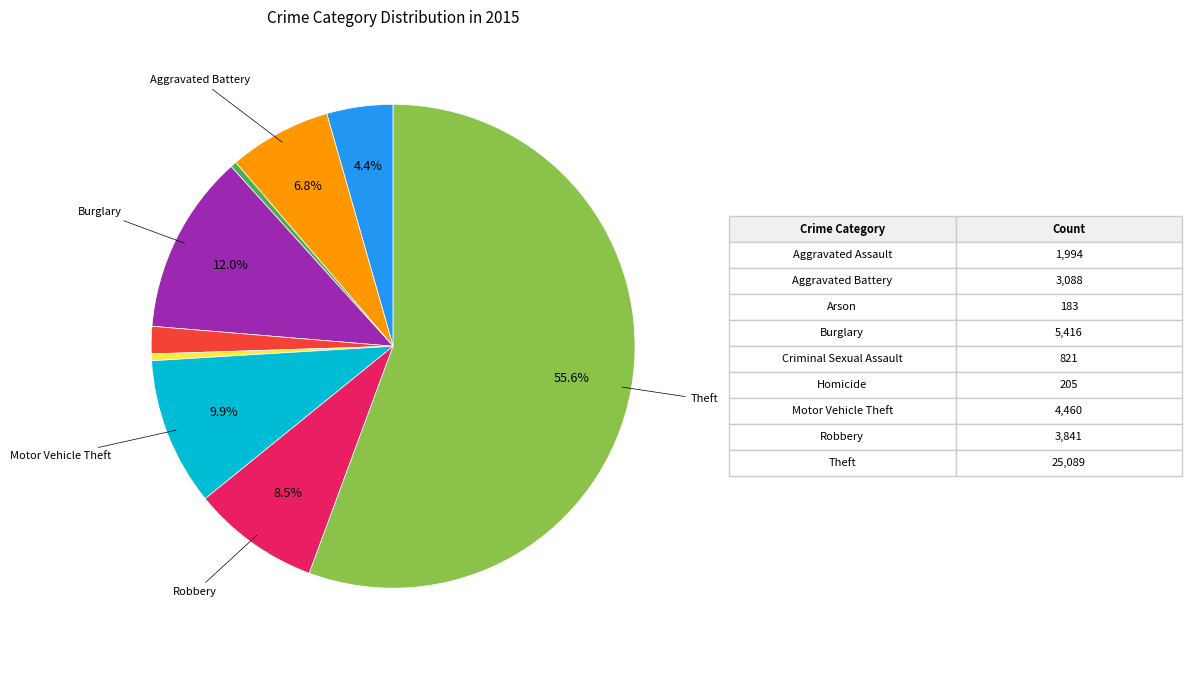

Is there any slice that represents more than half of the pie?

Yes